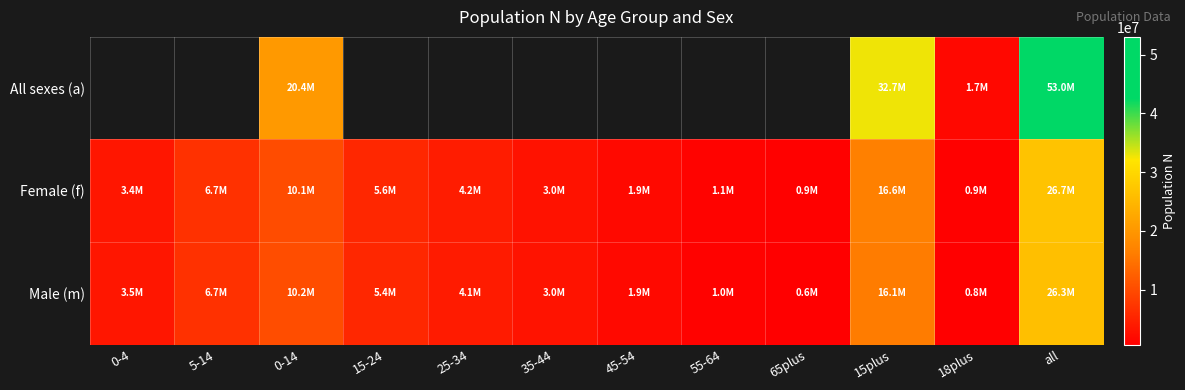

What is the smallest value displayed?

639577.9